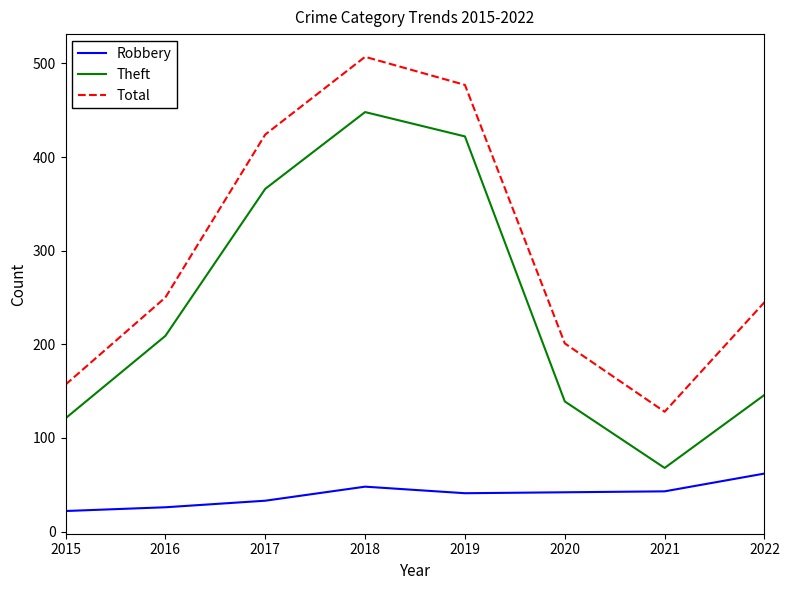

What are all the series names shown in the legend?

Robbery, Theft, Total